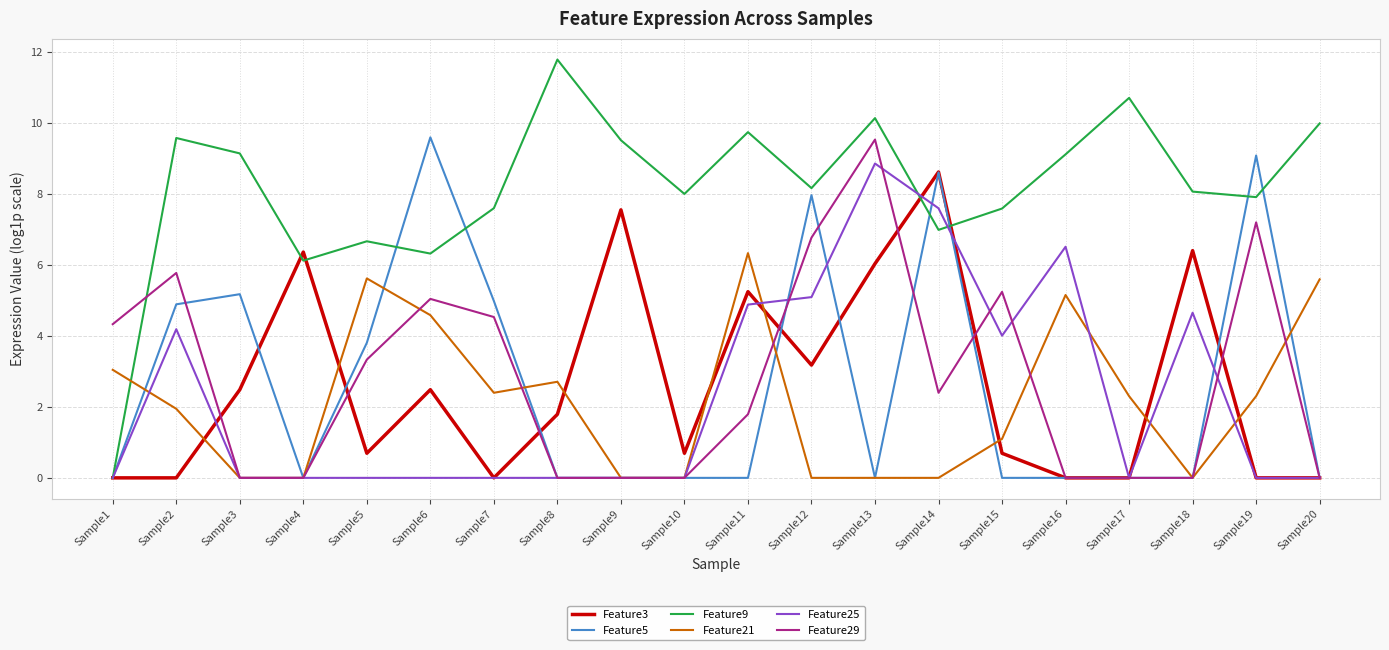

What is the spread (max minus min) of values at Sample16?

9.1